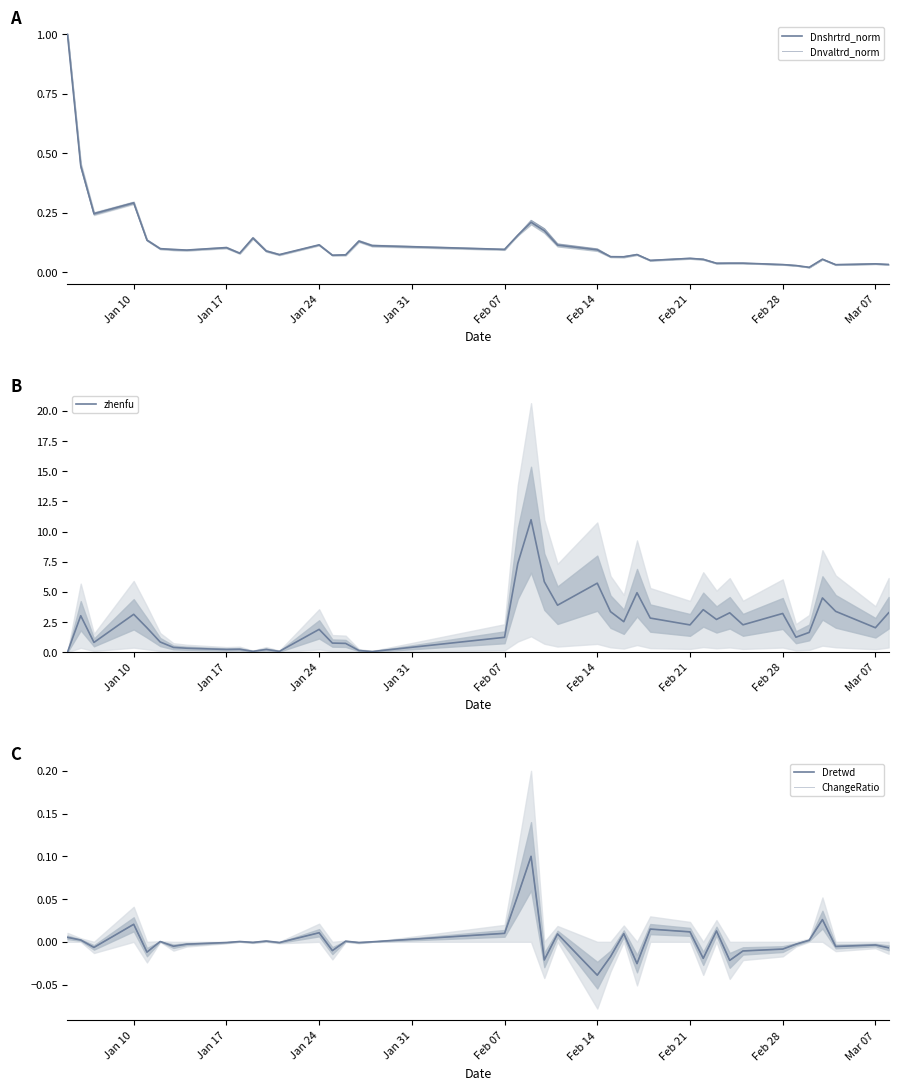

The zhenfu series shows 2.3 at Feb 21. True or false?

True